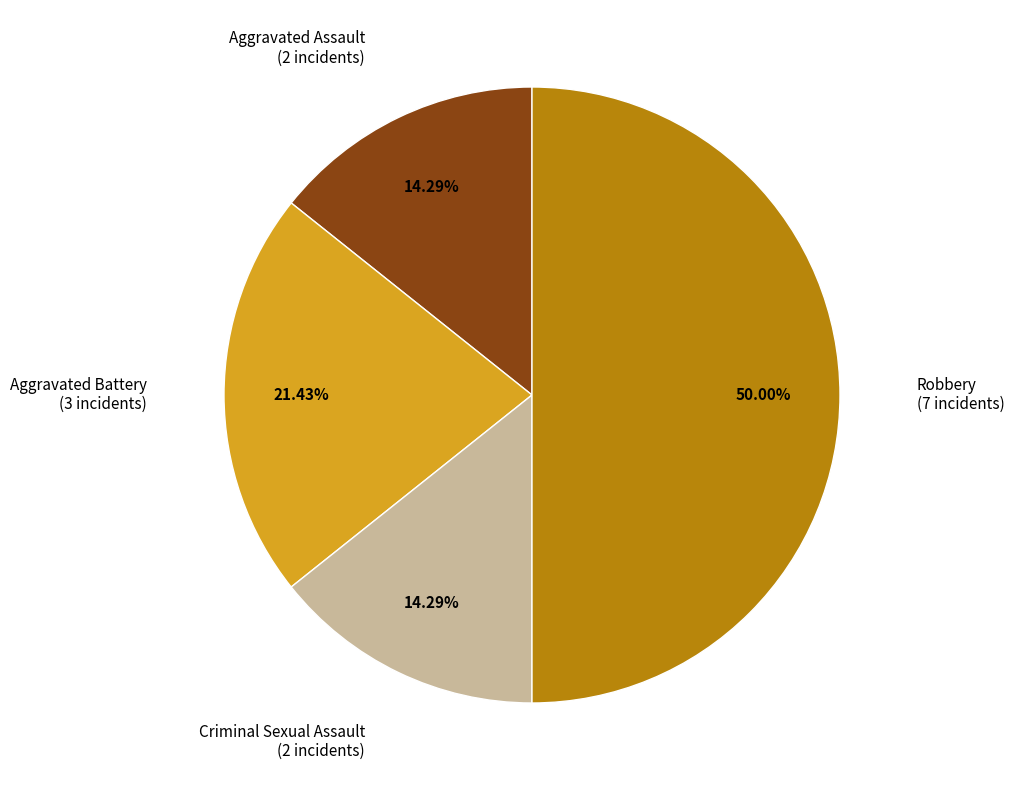

Is it true that Criminal Sexual Assault is 14% of the pie?

True